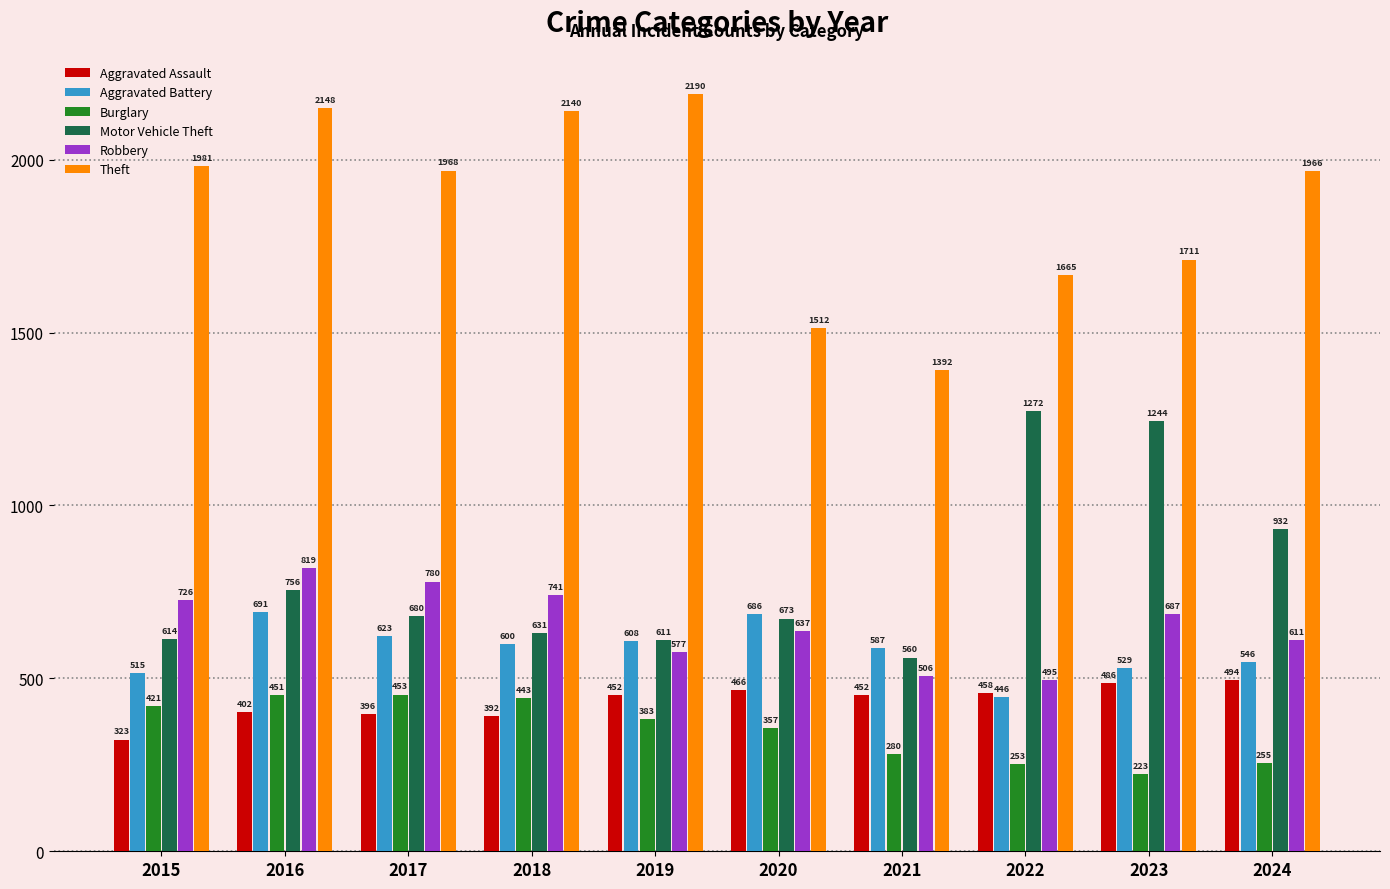

What is the approximate value of Theft at 2019?

2190